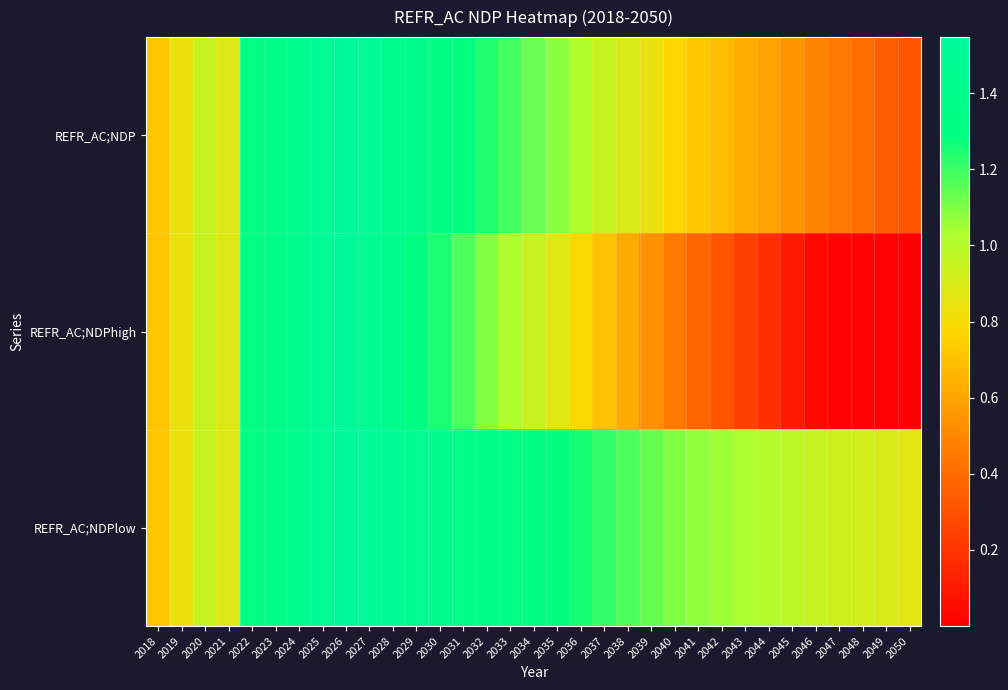

How many series are shown in this chart?

3